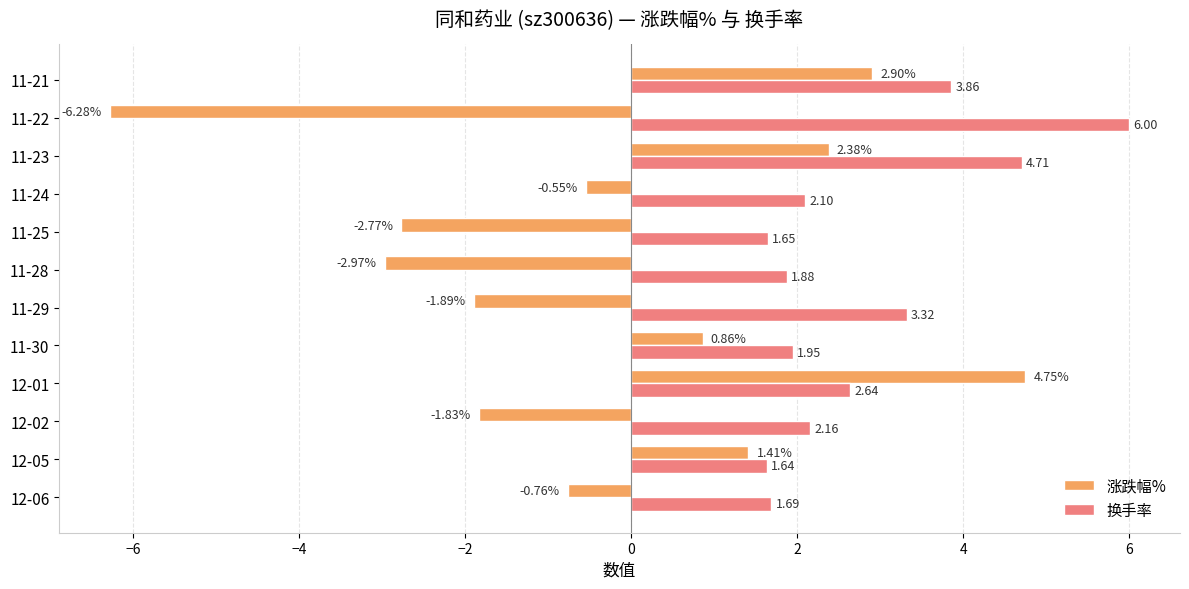

At which label does 换手率 reach its minimum?

12-05